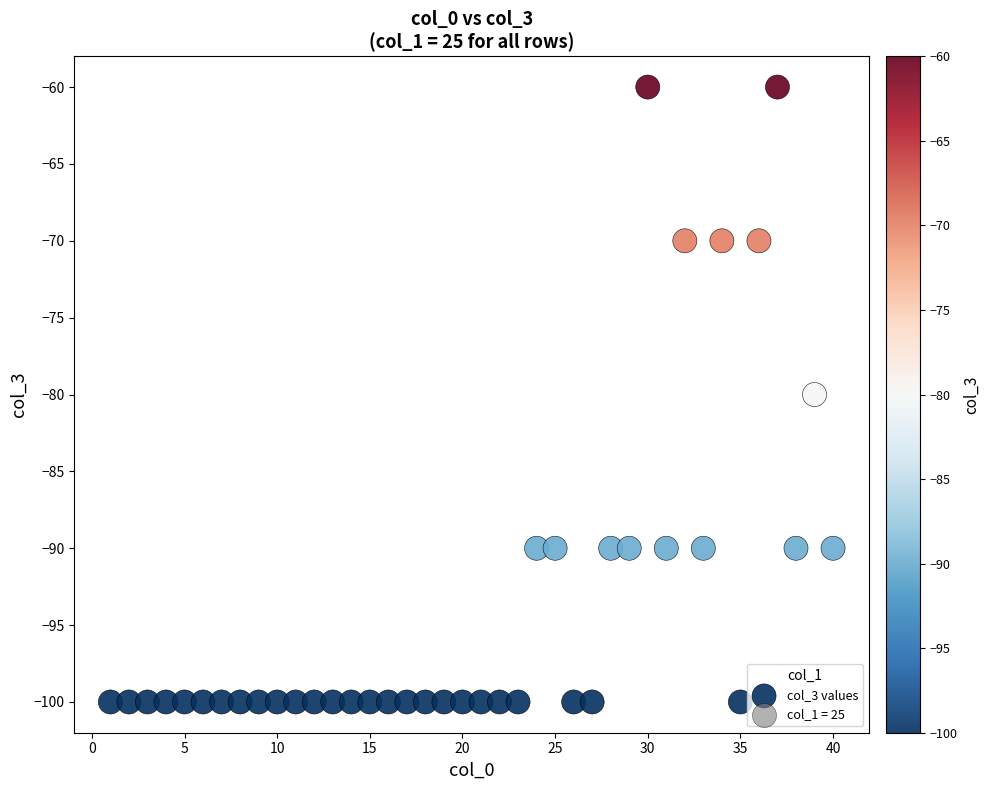

What is the range of Y values (max minus min)?

40